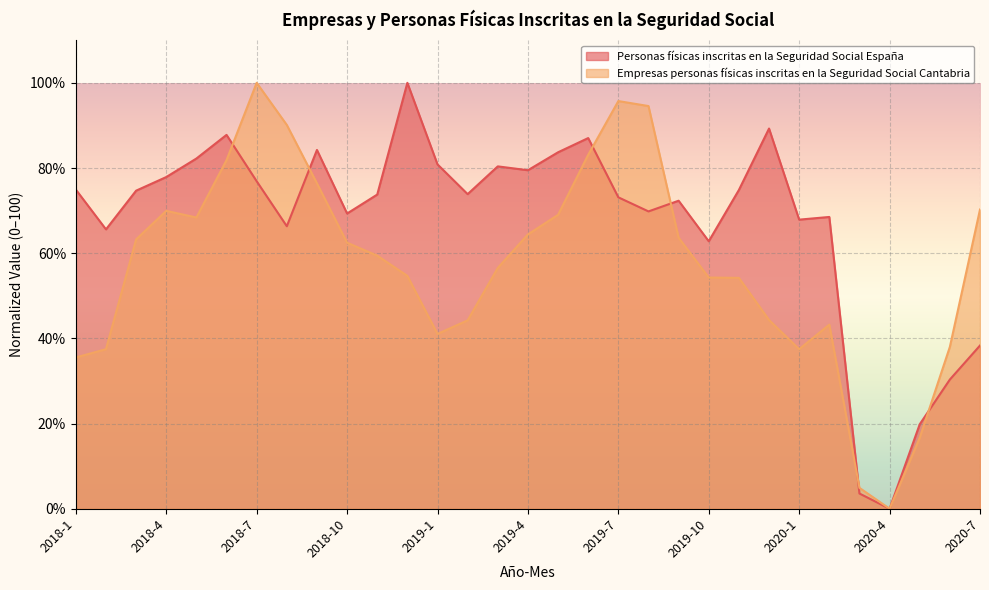

How many lines are shown in the chart?

2